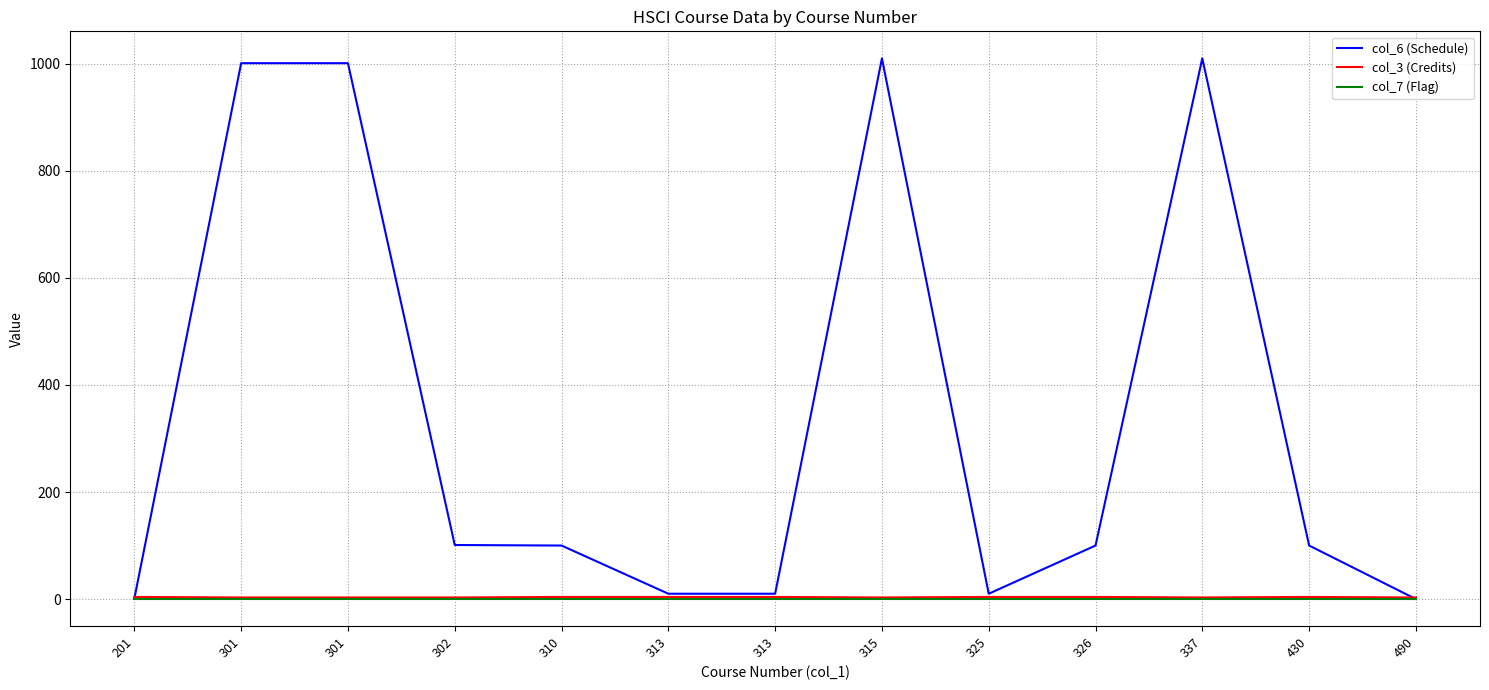

What is the maximum value for col_3 (Credits)?

4